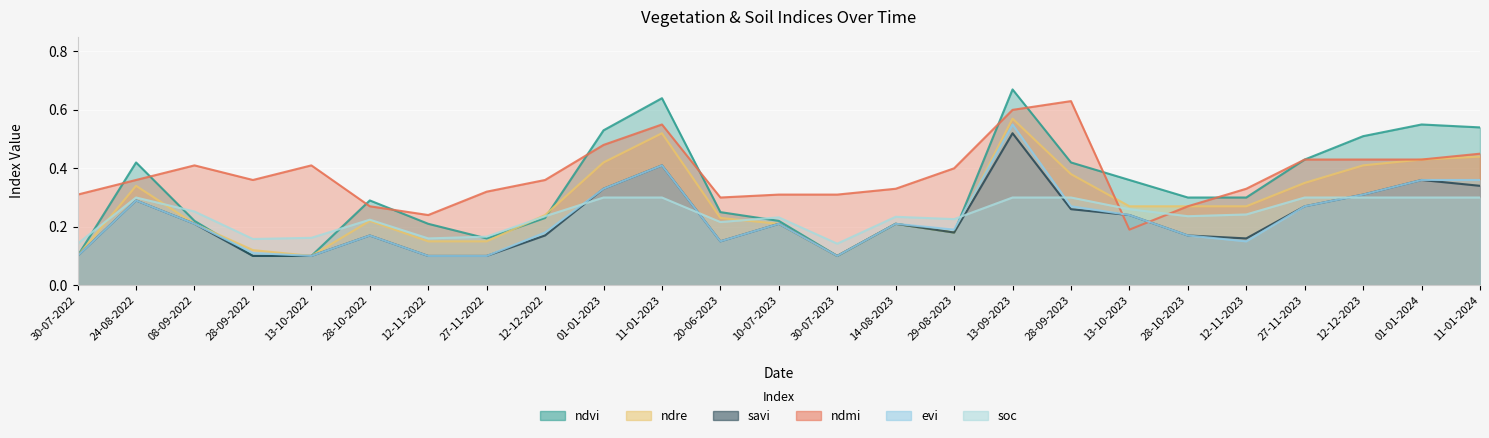

Which series has the widest spread of values?

ndvi